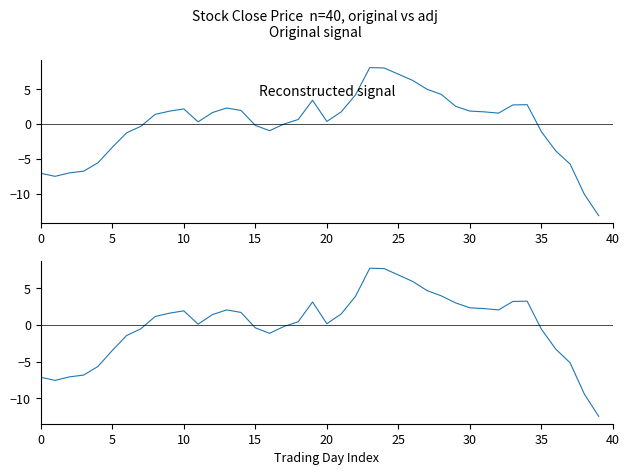

Between 37 and 14, which is larger?

14